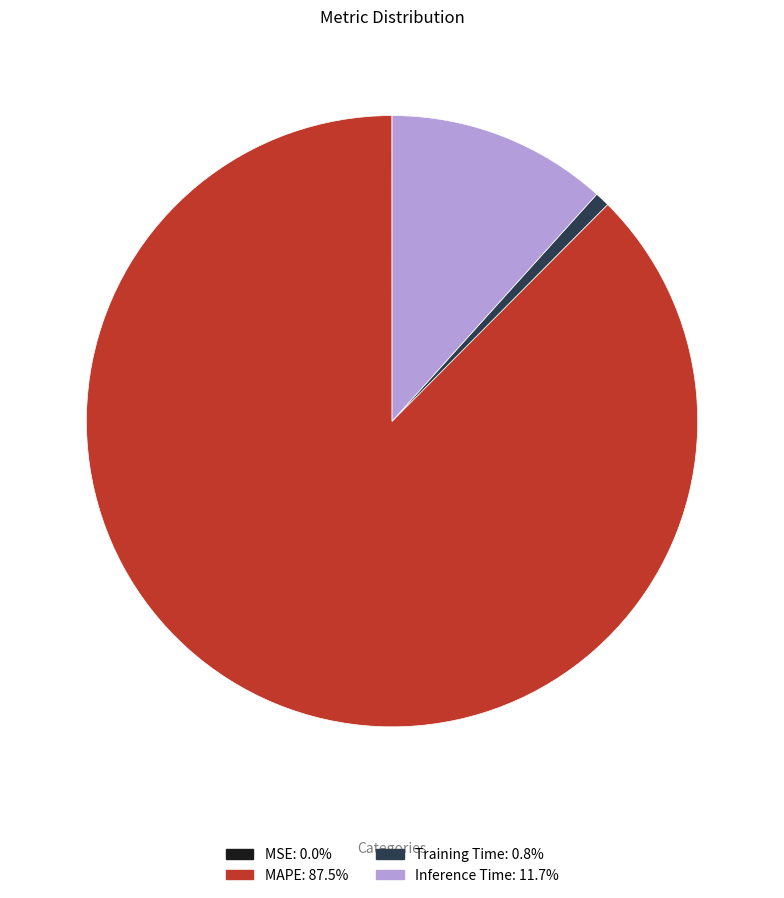

Which slice represents more than half of the pie?

MAPE